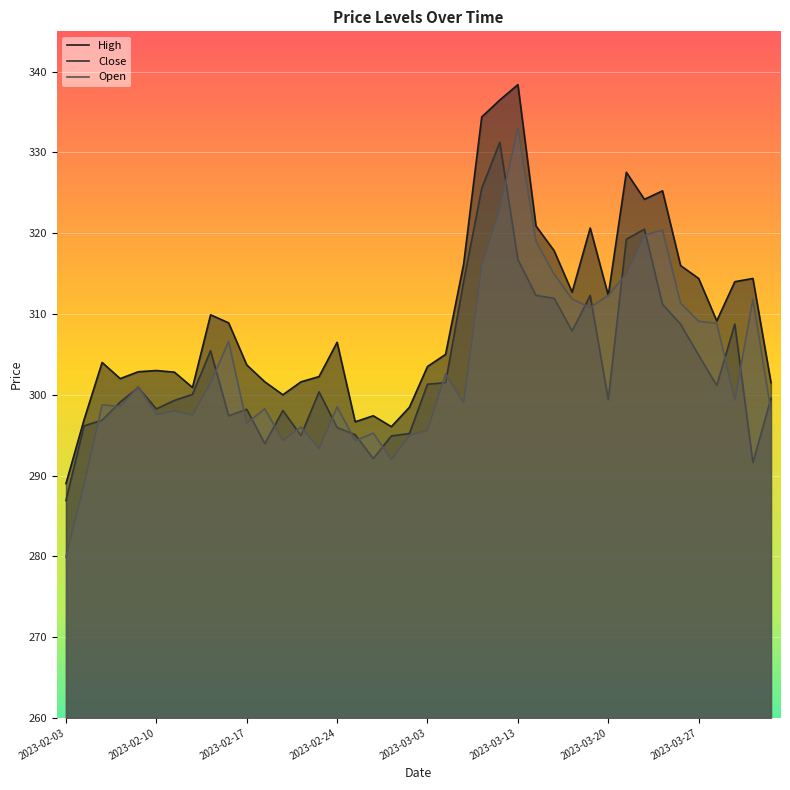

How many interior local valleys does the High series have?

9